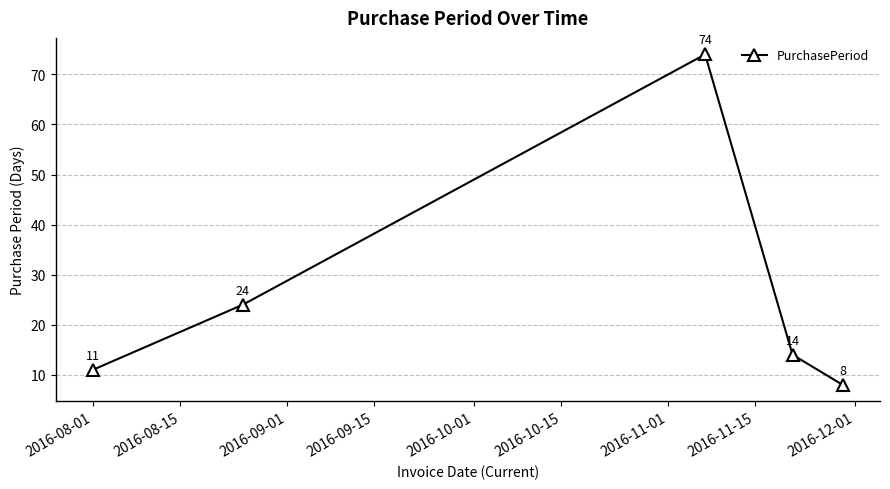

What is the maximum value shown in the chart?

74